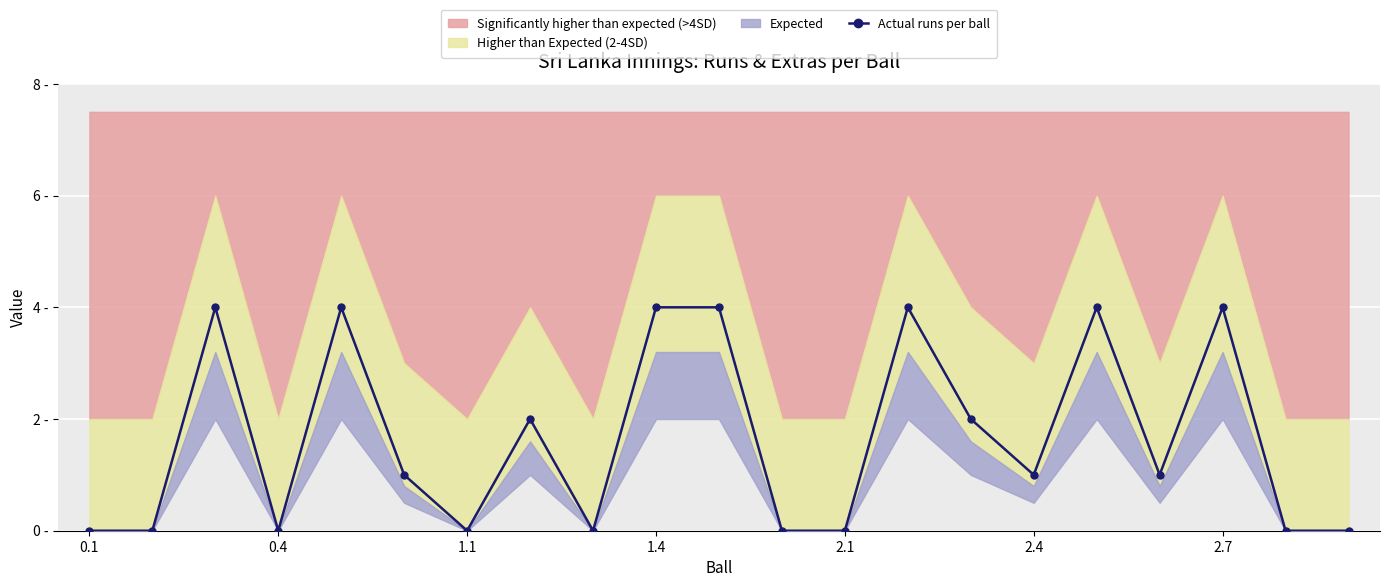

How many lines are shown in the chart?

1